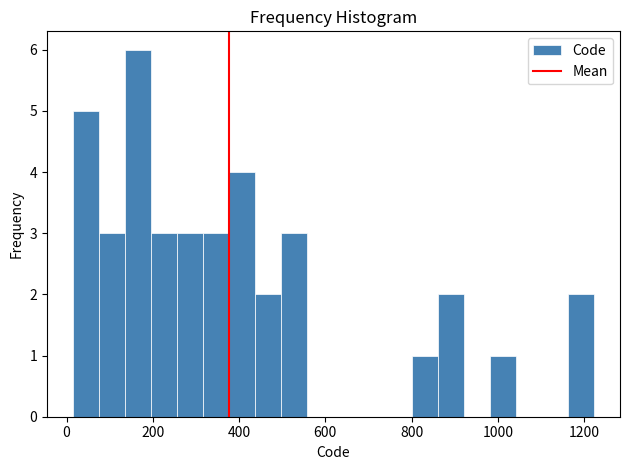

Read against the x-axis, roughly where is the centre of the tallest bar?

160